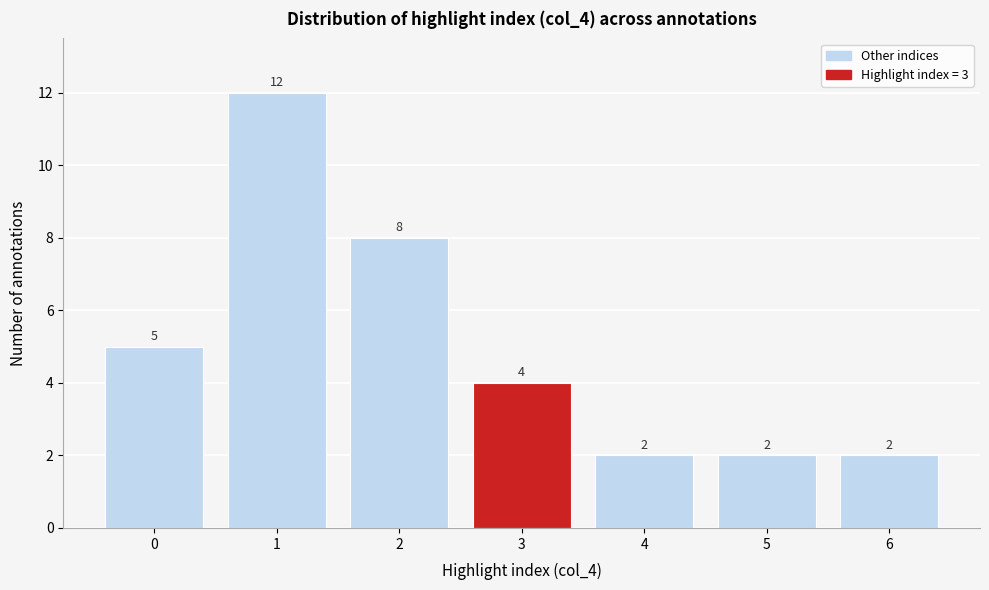

Reading left to right, what are all the values shown in this chart?

0=5	1=12	2=8	3=4	4=2	5=2	6=2